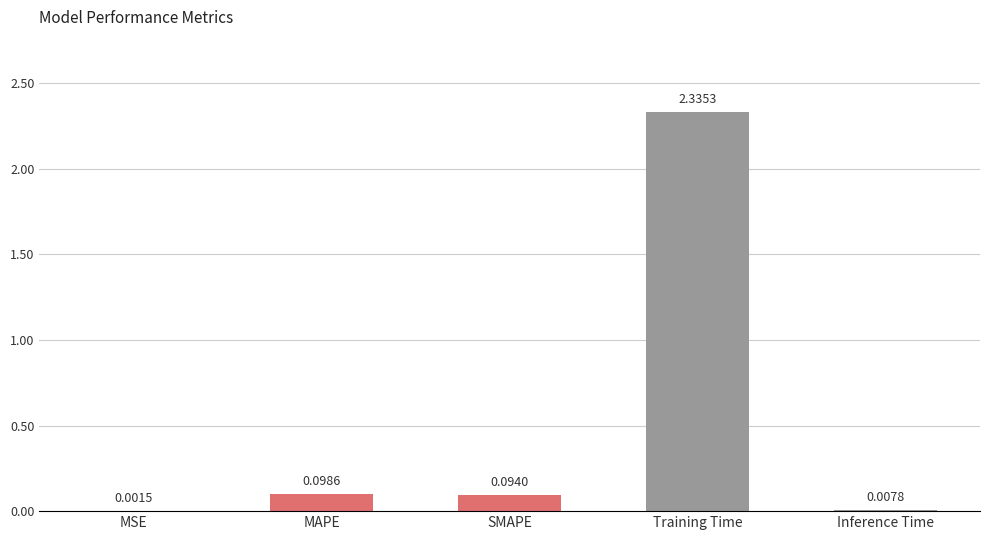

Between SMAPE and Training Time, which is larger?

Training Time